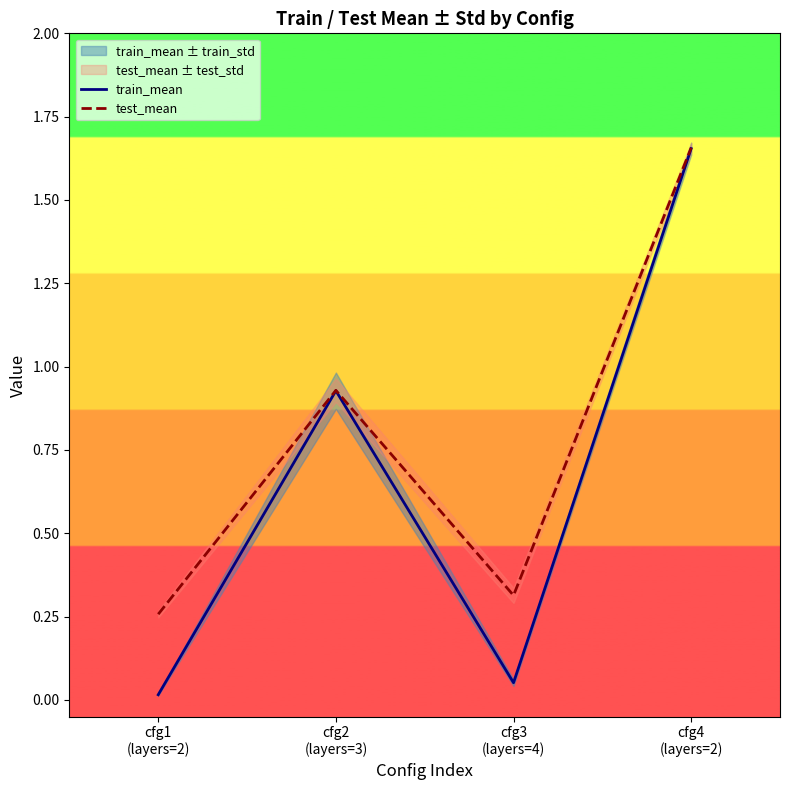

True or false: train_mean has a value of 0.1 at cfg3
(layers=4).

True